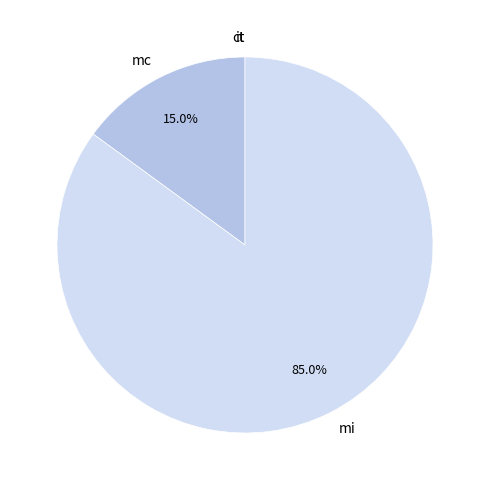

Which slice is the largest?

mi